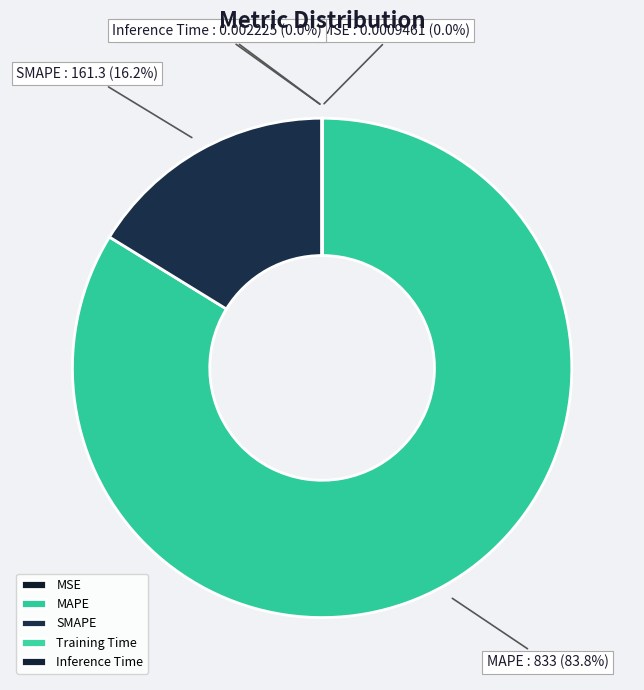

Which category has the biggest portion of the pie?

MAPE